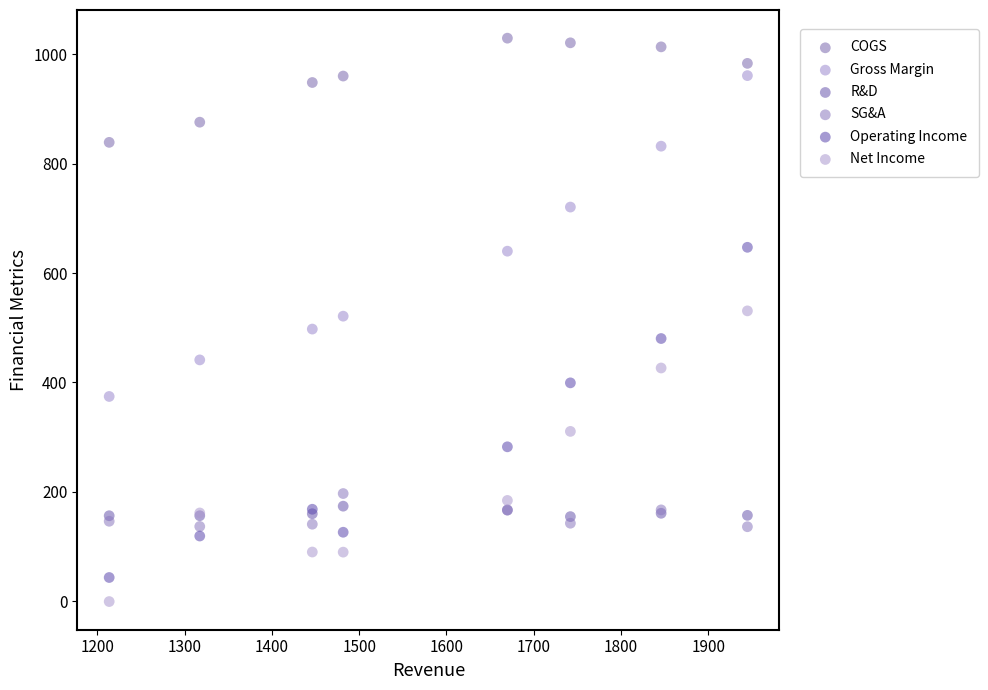

Which series has the largest Y range (max minus min)?

Operating Income